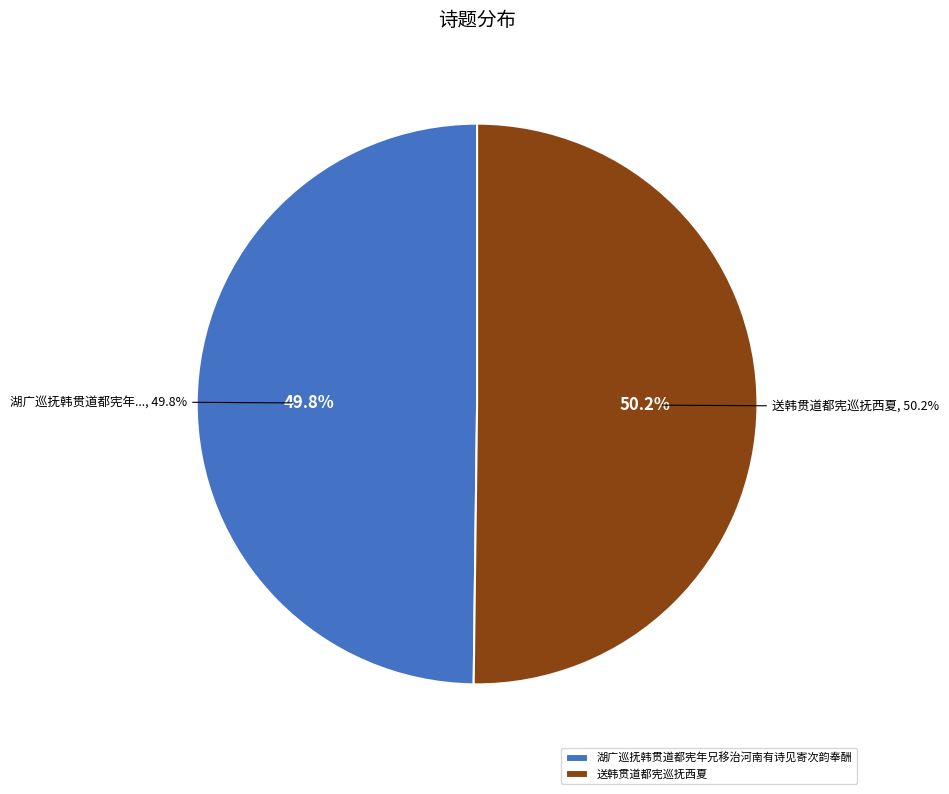

Does any single category account for the majority?

Yes